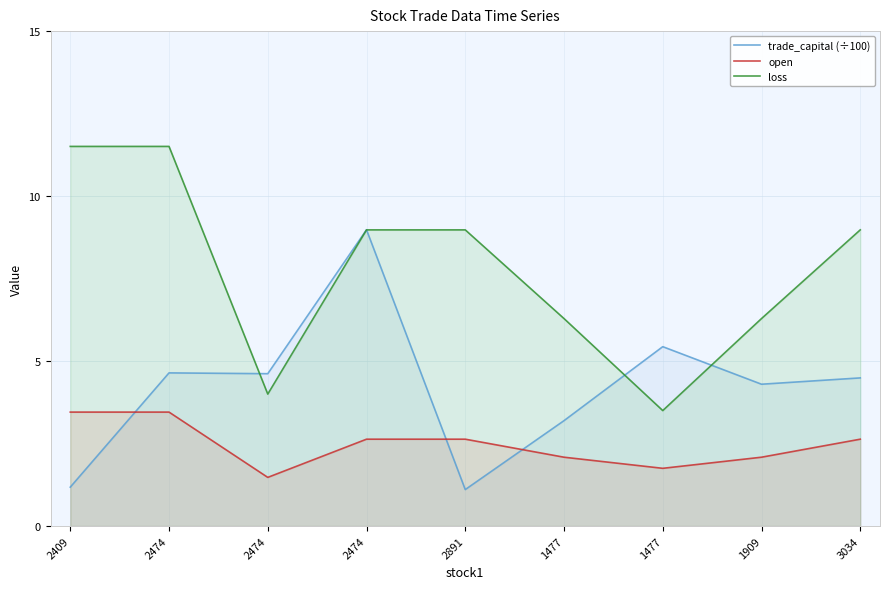

True or false: loss and open cross at least once.

False